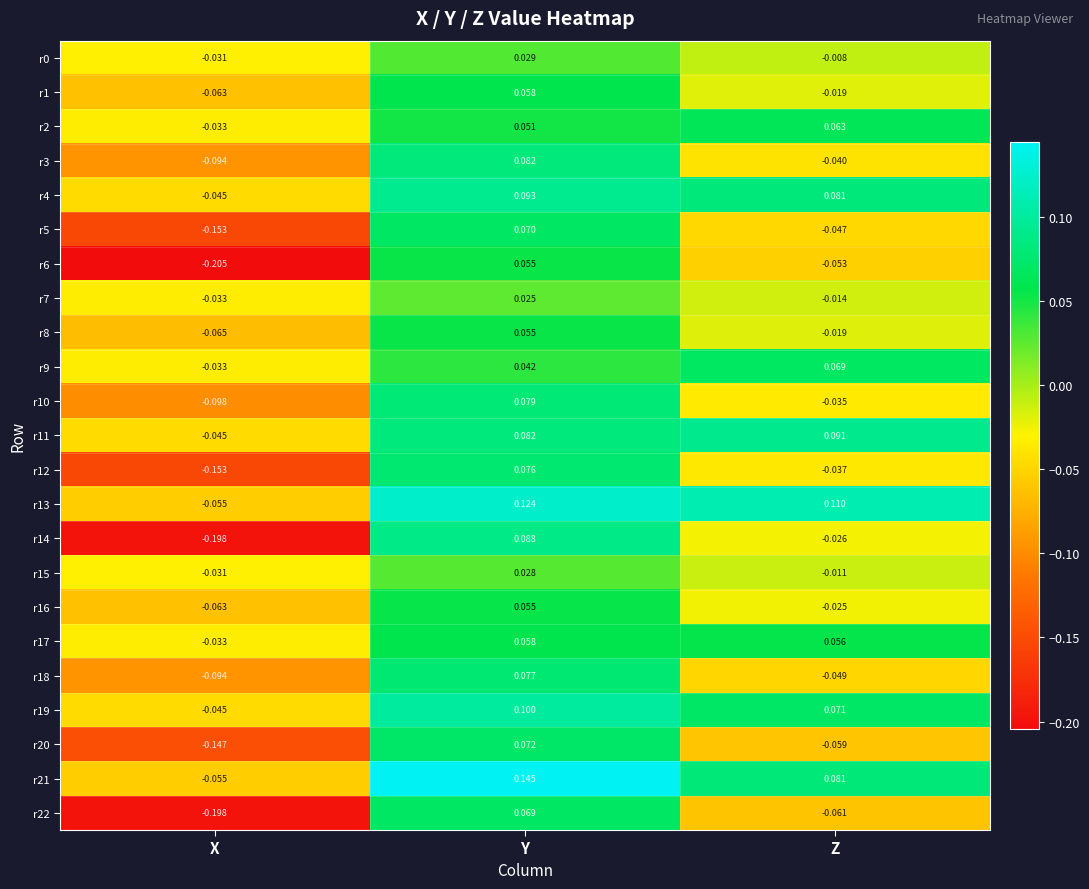

What is the difference between the highest and lowest values at Z?

0.2